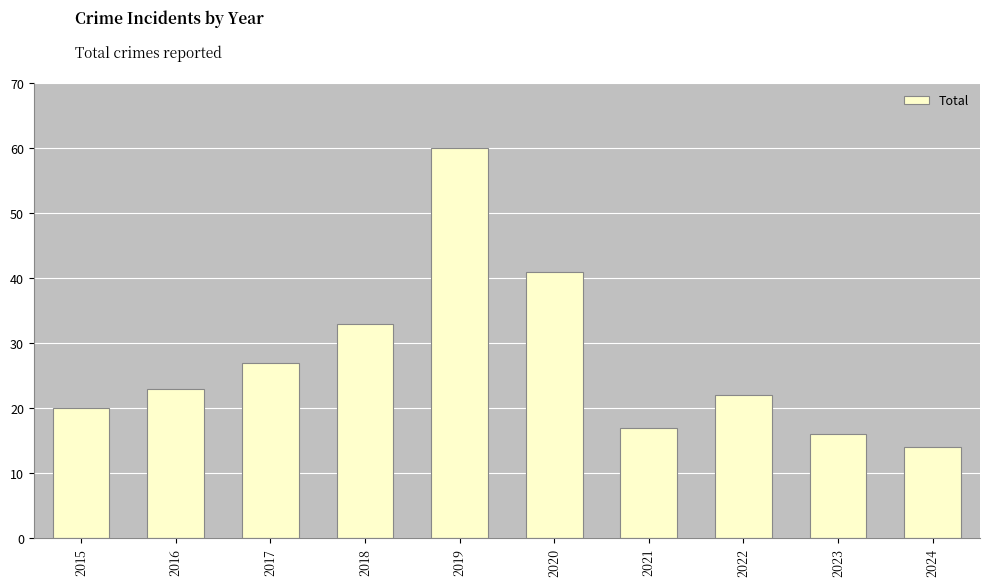

Which category has the lowest value across all series?

2024